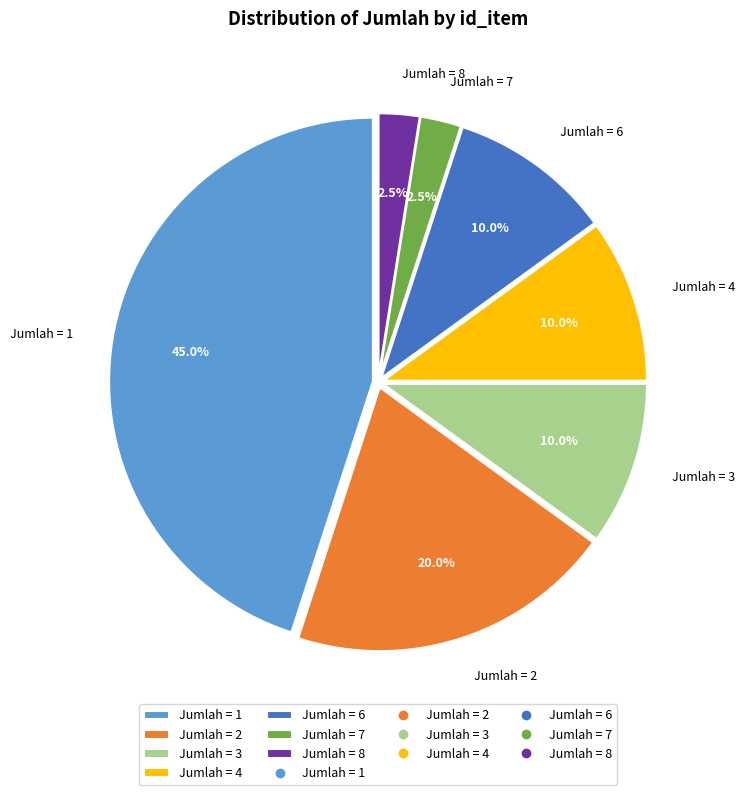

What is the total percentage of Jumlah = 8 and Jumlah = 6?

12.5%